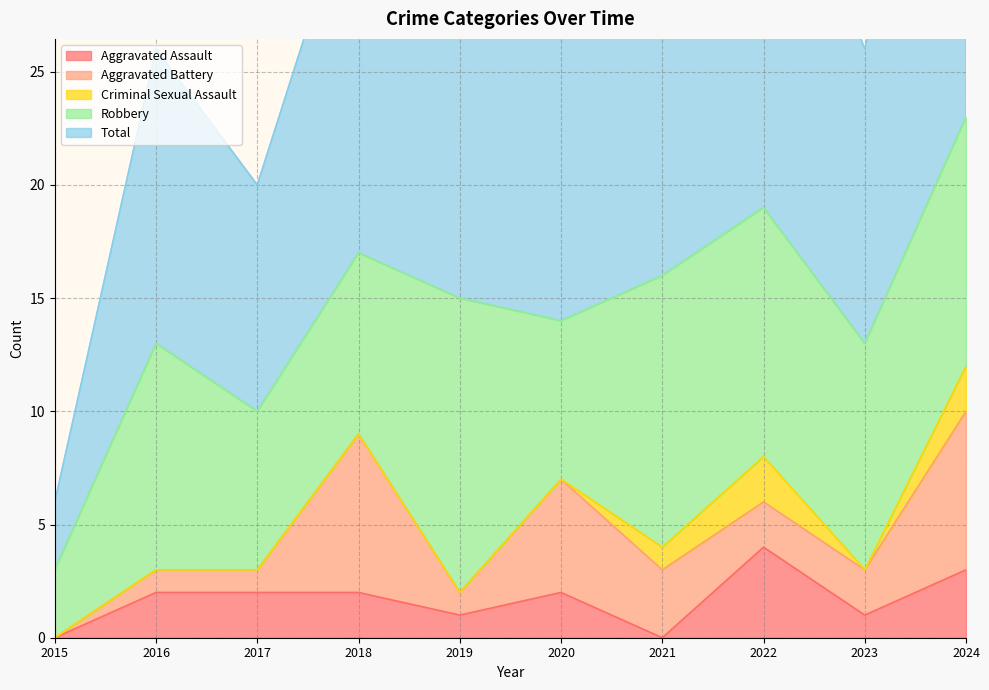

Reading left to right, transcribe all the data shown in this chart.

Aggravated Assault: 0	2	2	2	1	2	0	4	1	3
Aggravated Battery: 0	1	1	7	1	5	3	2	2	7
Criminal Sexual Assault: 0	0	0	0	0	0	1	2	0	2
Robbery: 3	10	7	8	13	7	12	11	10	11
Total: 3	13	10	17	15	14	16	19	13	23